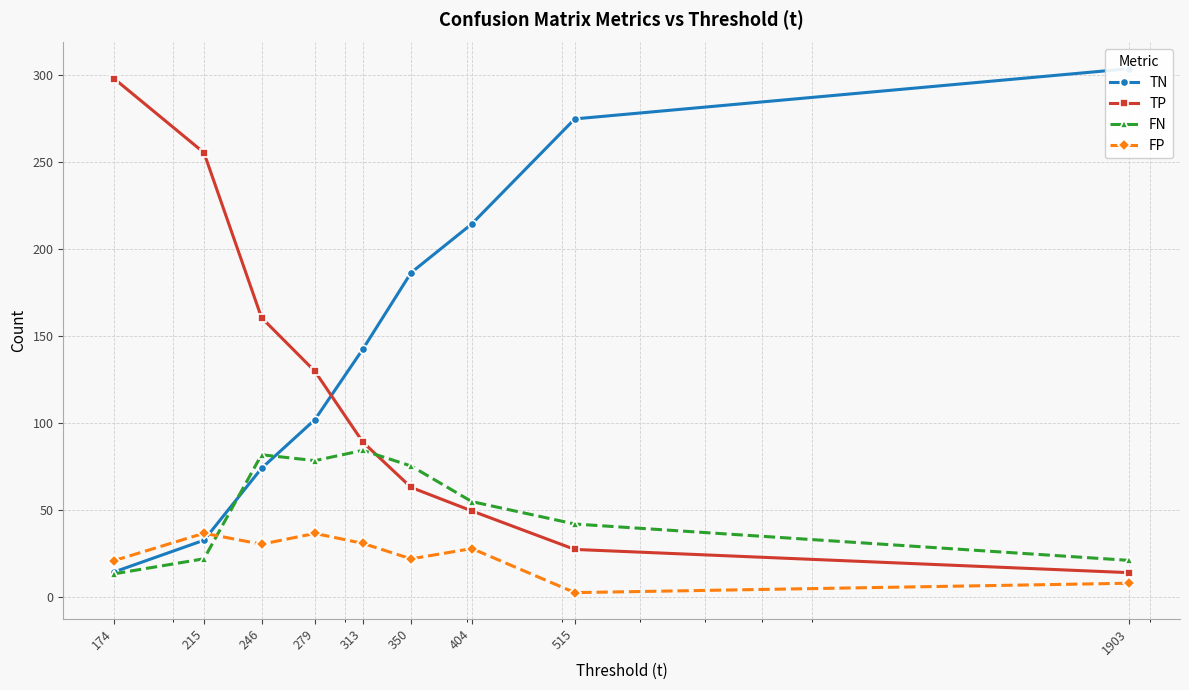

What is the difference between the TP values at 313 and 246?

71.5